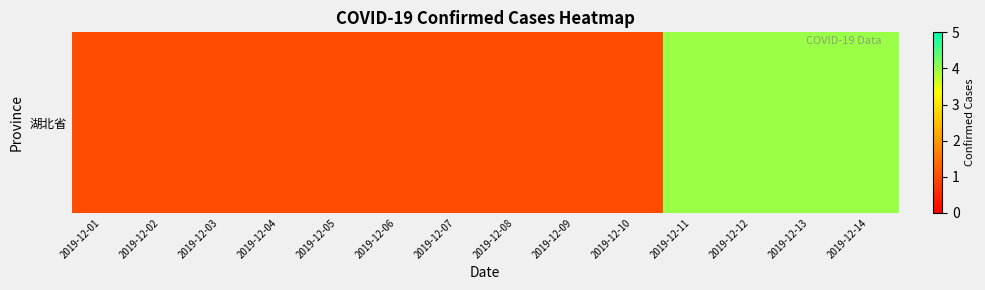

Is it true that the value at 2019-12-11 is 4?

True